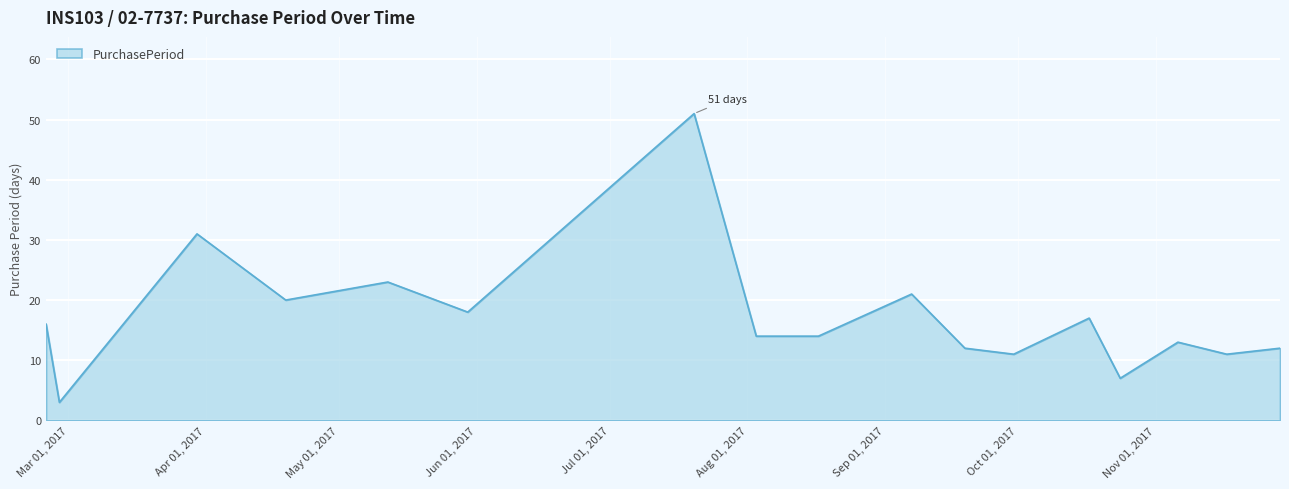

What is the minimum value shown in the chart?

3